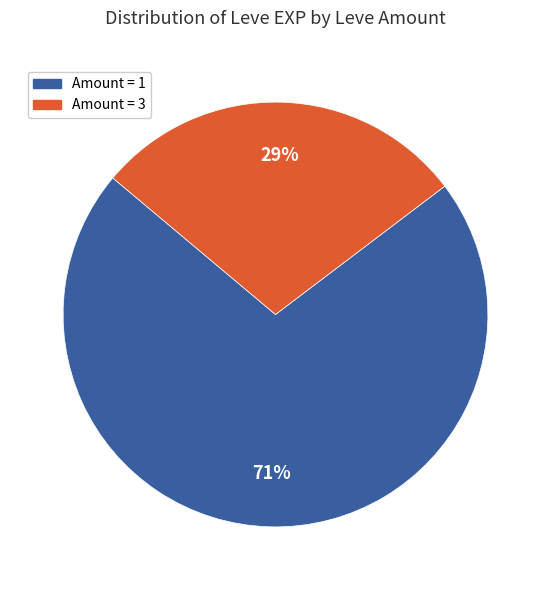

To the nearest percent, what is the average slice percentage?

50%